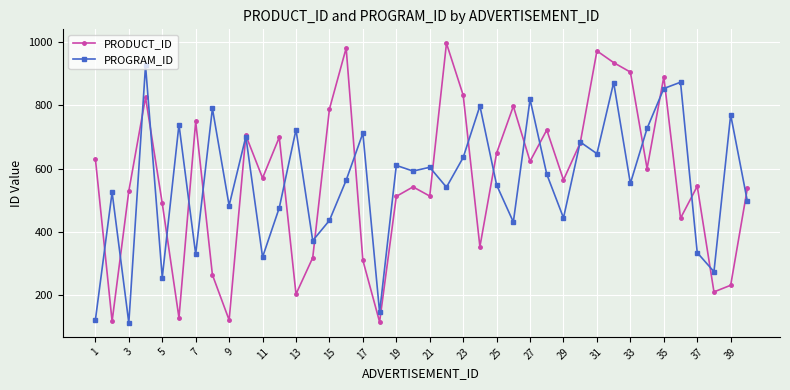

Count the number of categories in the chart.

40